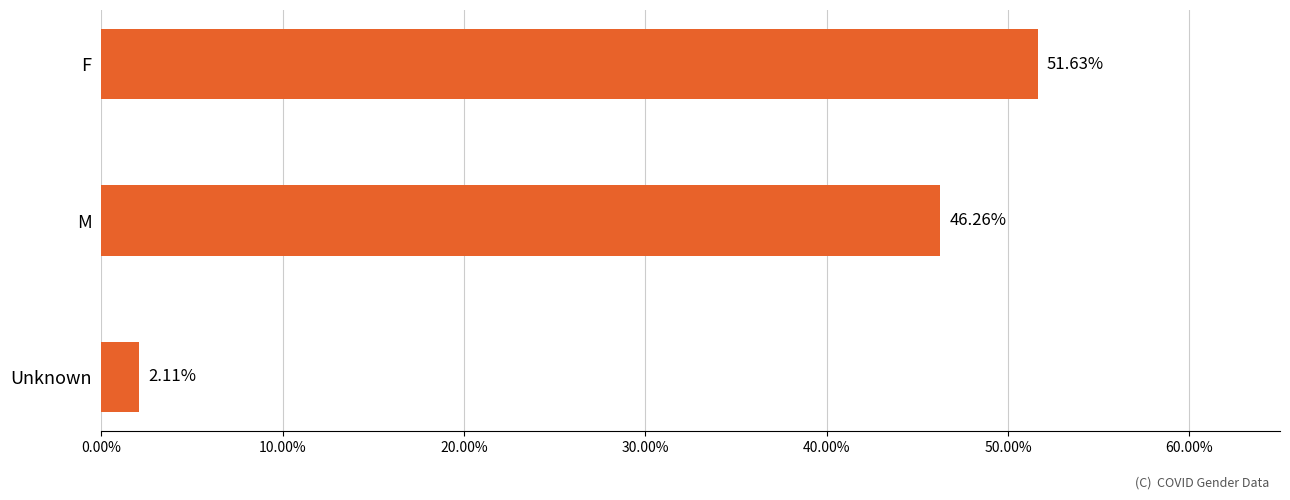

How many values are below 46?

1